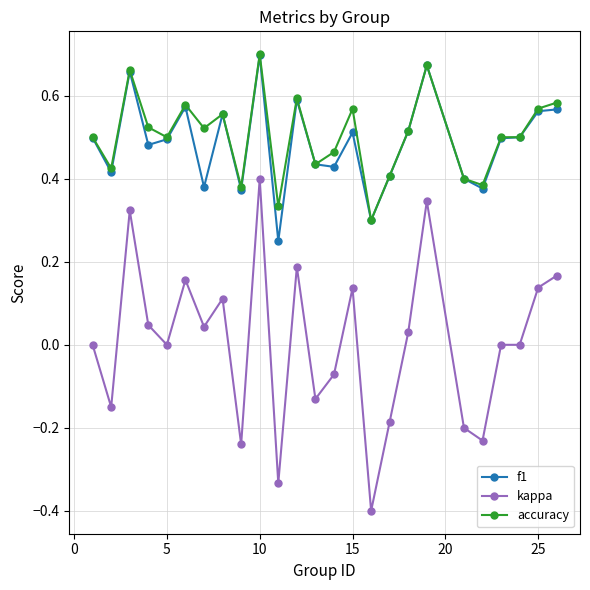

Which series has the largest range (max minus min)?

kappa